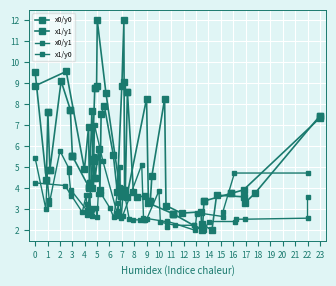

Is this an area chart (filled region under the line)?

No